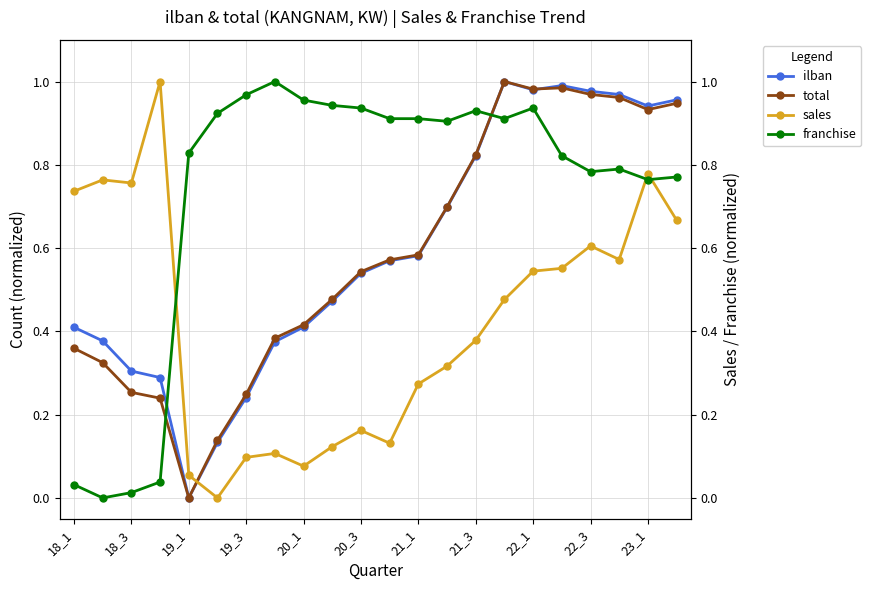

True or false: franchise has more than 1 interior local peaks.

True